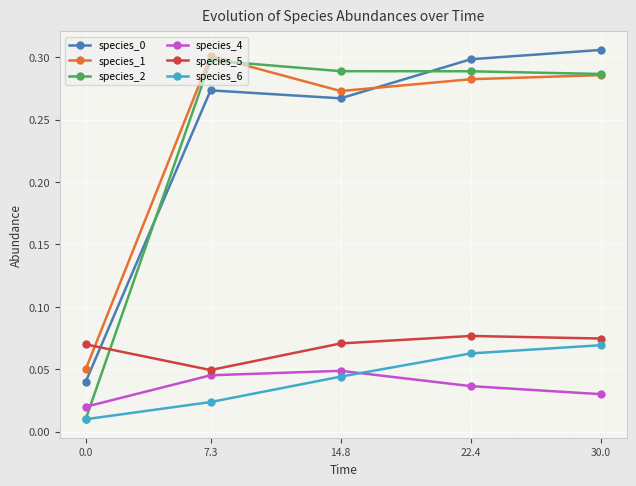

Is the value of species_2 at 14.8 greater than the value of species_6 at 0.0?

Yes